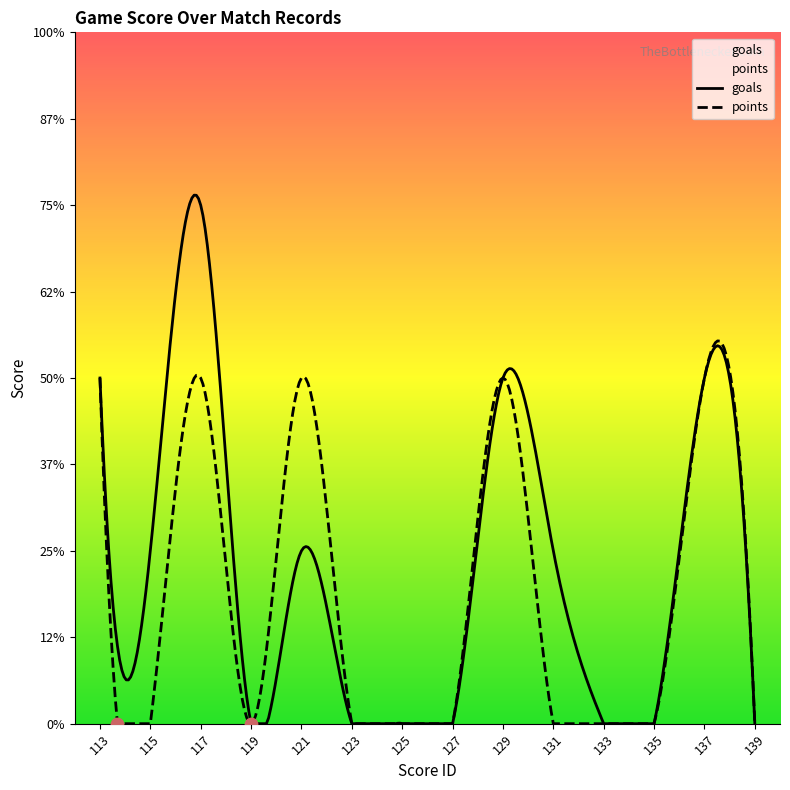

What are all the series names shown in the legend?

goals, points